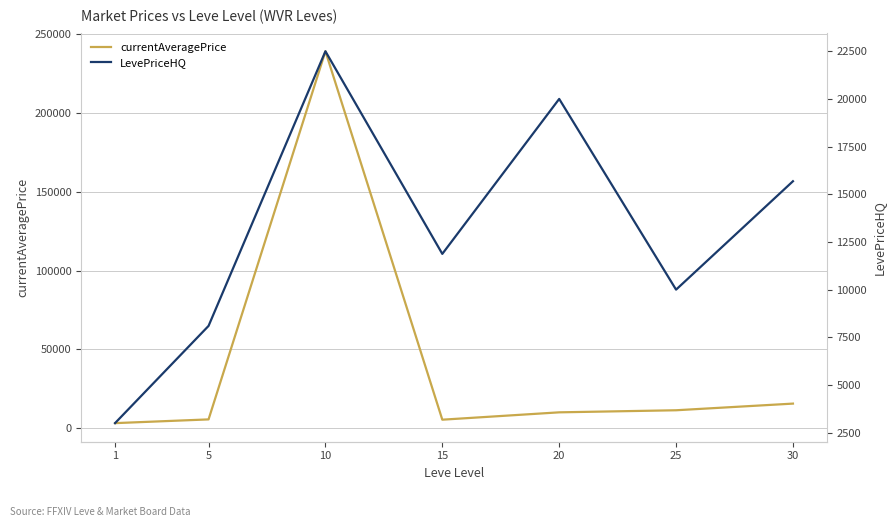

What is the approximate value of currentAveragePrice at 20?

10150.0